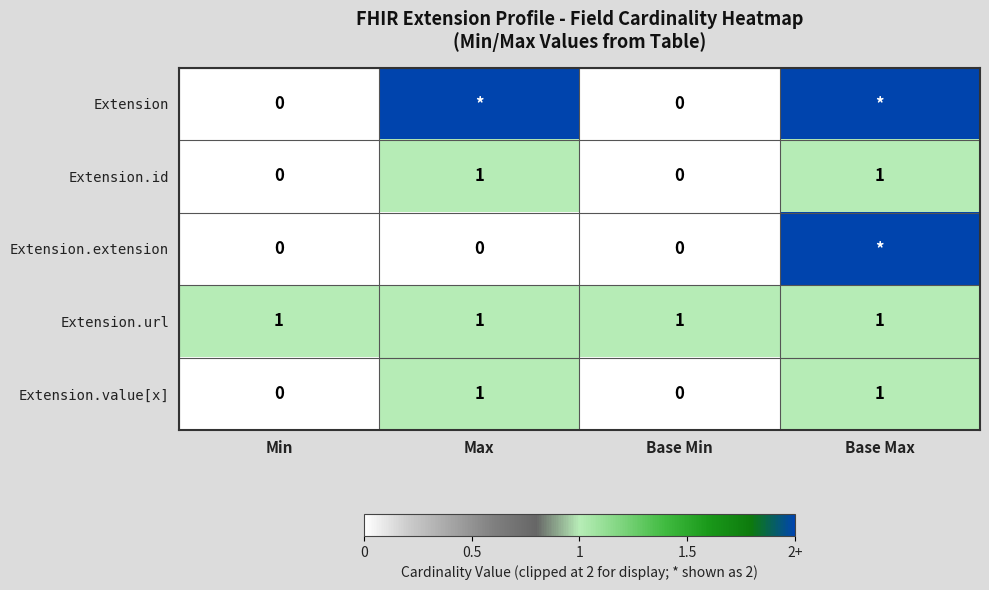

Is it true that Extension.value[x] equals -1 at Min?

False